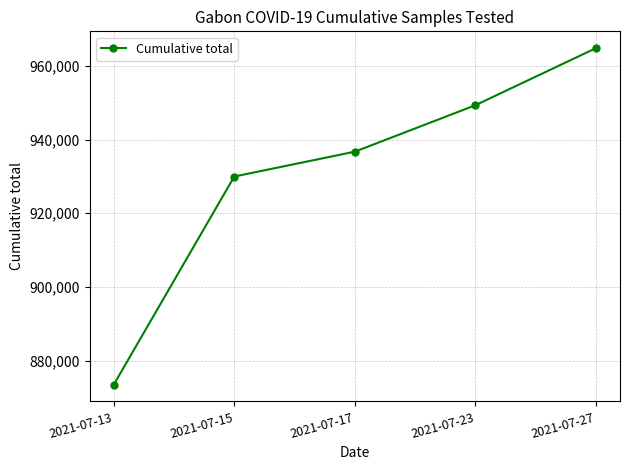

What is the difference between the maximum and second lowest values?

34805